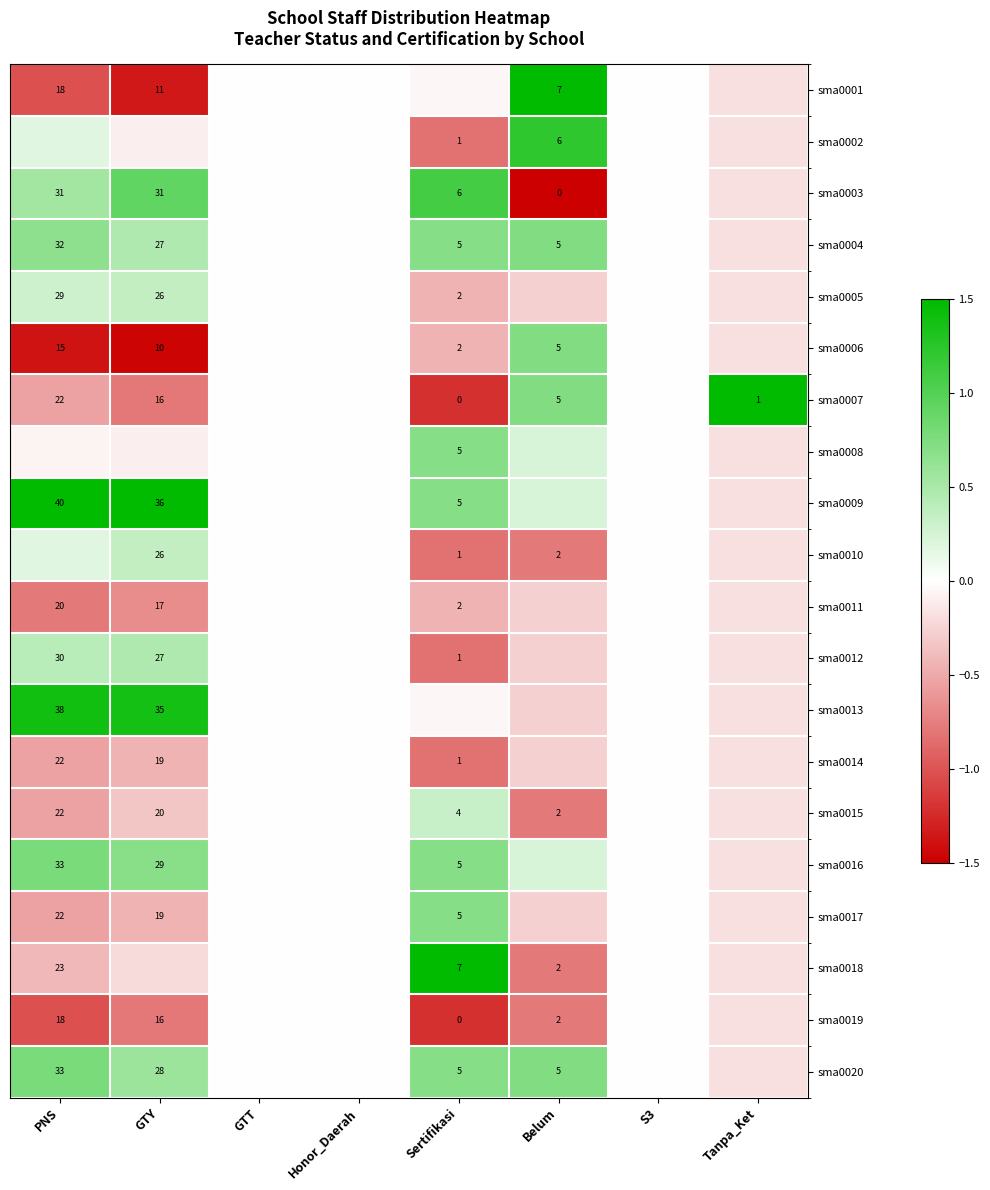

At Tanpa_Ket, list the series in order from smallest to largest.

sma0001, sma0002, sma0003, sma0004, sma0005, sma0006, sma0008, sma0009, sma0010, sma0011, sma0012, sma0013, sma0014, sma0015, sma0016, sma0017, sma0018, sma0019, sma0020, sma0007